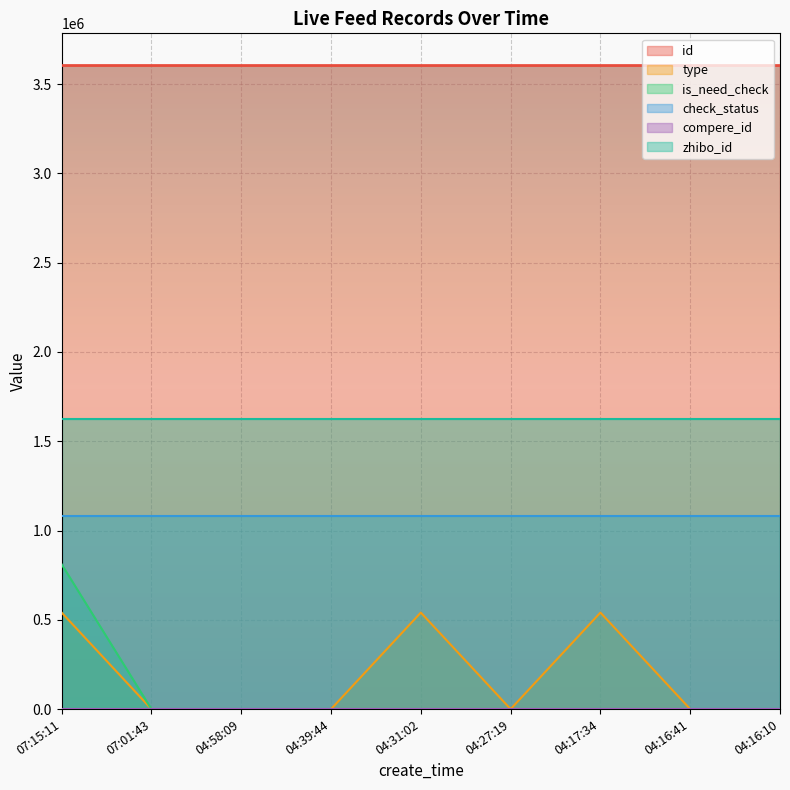

How many data points does each series have?

9